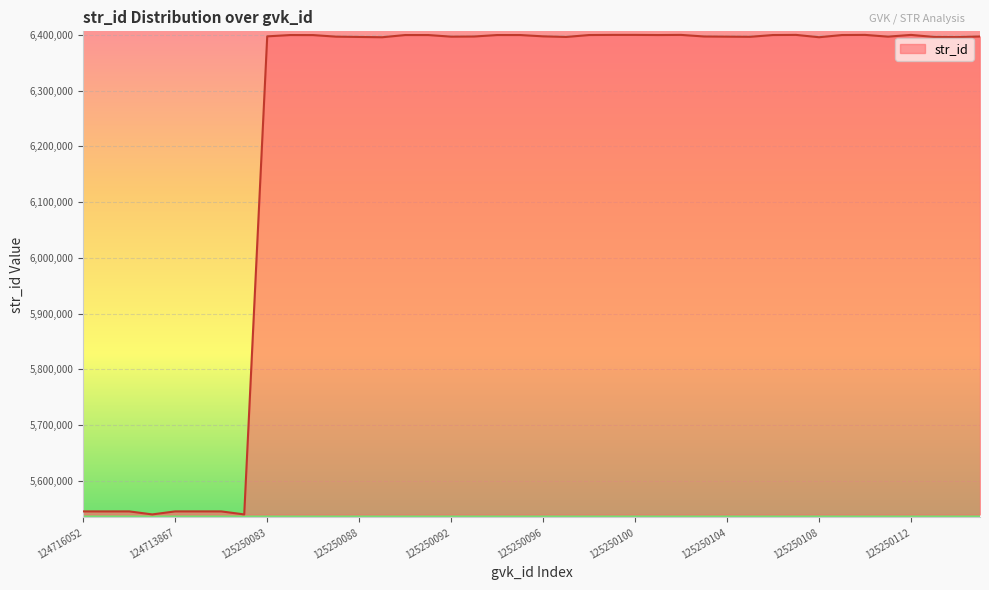

What is the greatest value displayed?

6400191